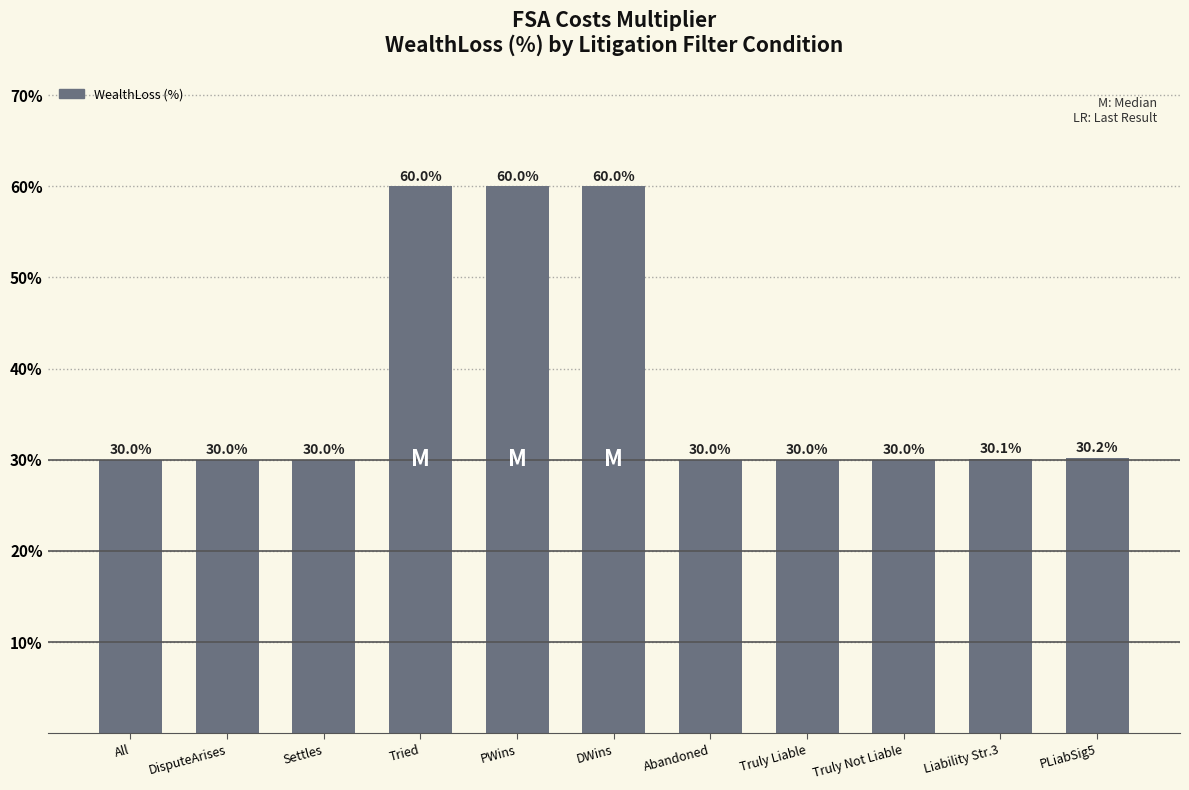

Approximately how many times larger is the value at Truly Not Liable compared to Truly Liable?

1.0